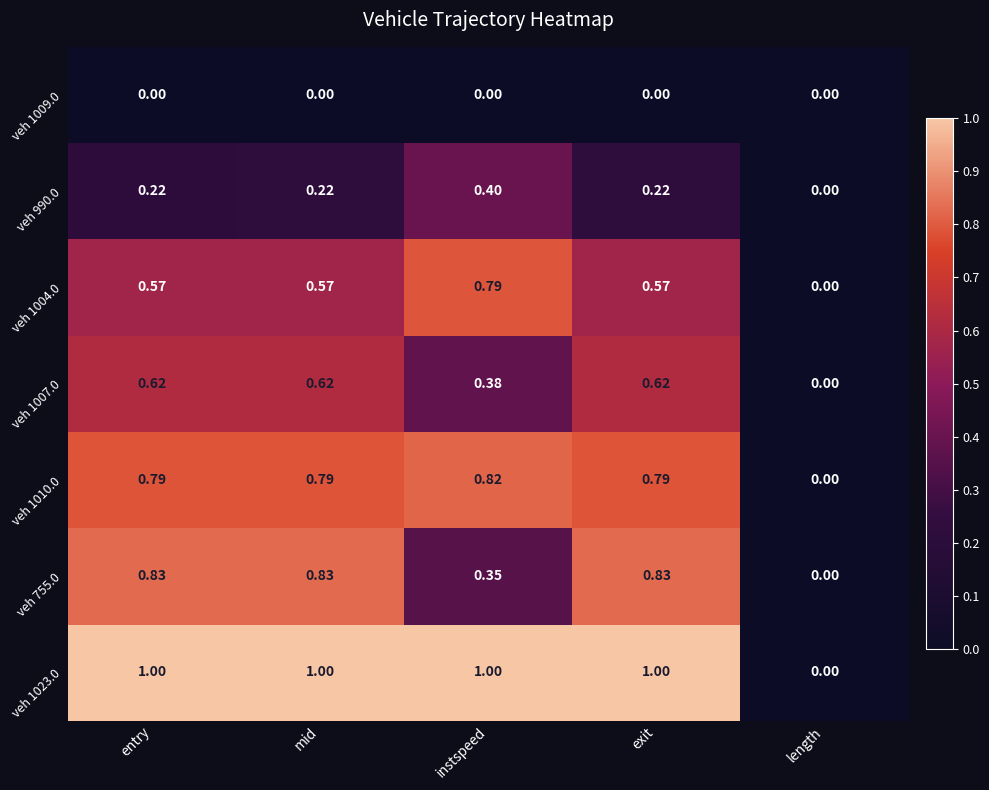

Where is veh 990.0 nearest to the value 0?

length